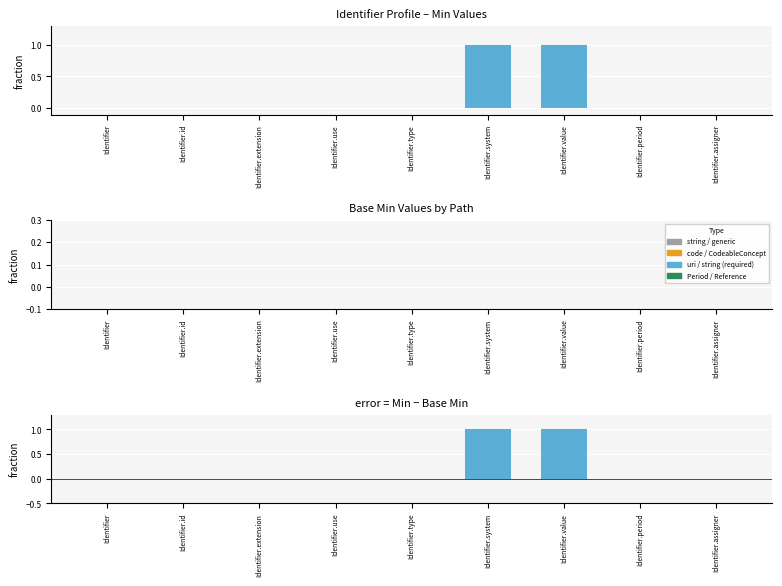

At which label does Min − Base Min reach its peak?

Identifier.system